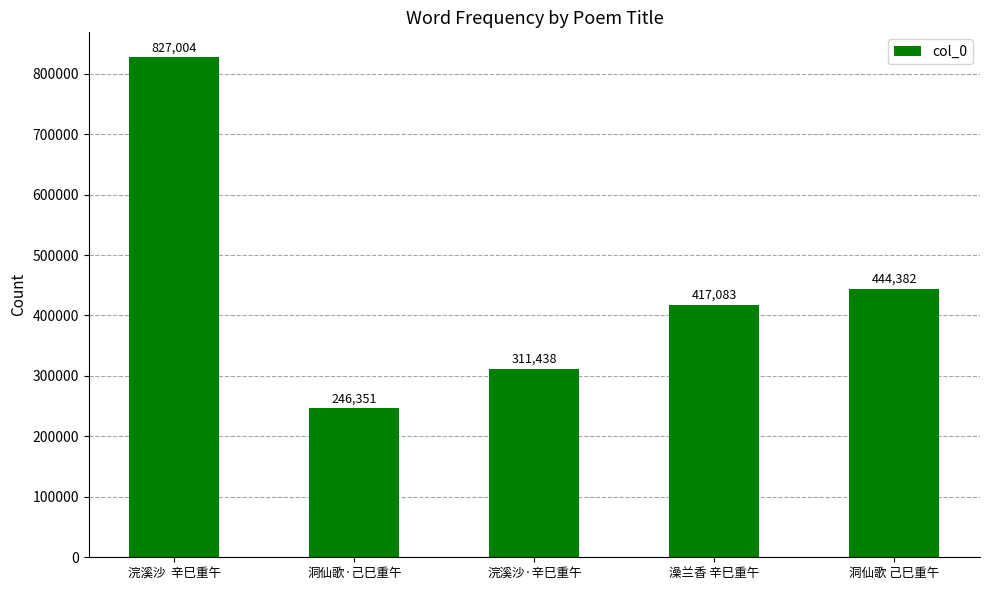

Is it true that the value at 洞仙歌·己巳重午 is 246351?

True